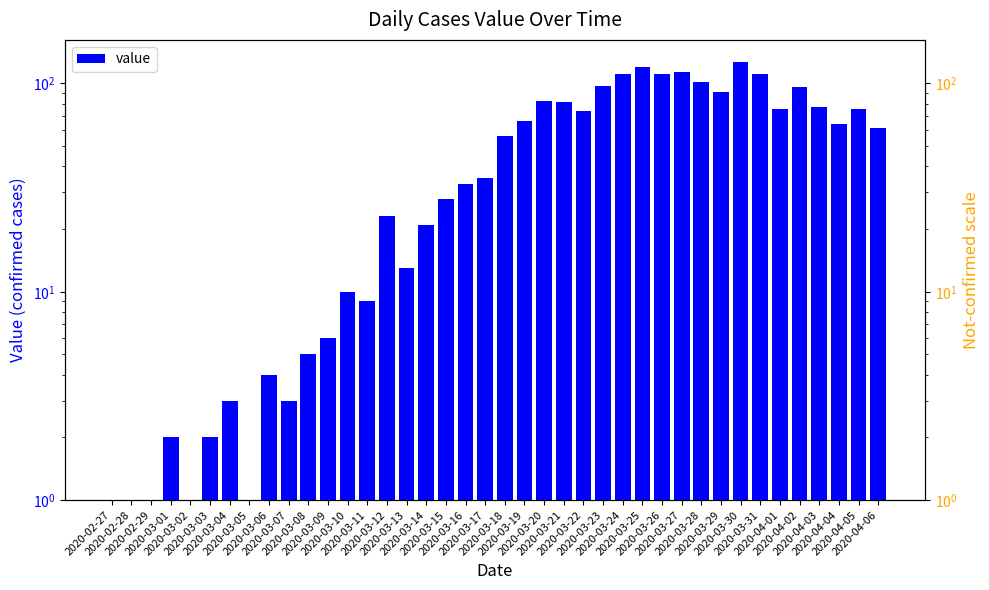

True or false: the data shows 5 at 2020-03-08.

True